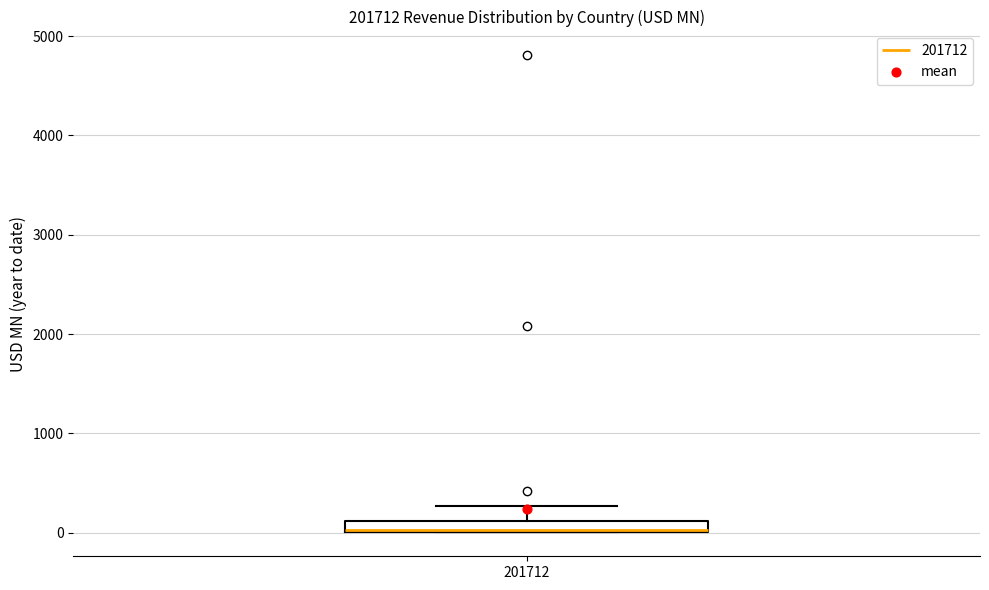

Where is the upper edge of the box at x = 201712 on the y-axis? The values are not printed on the chart, so give them approximately, as read against the axis.

100